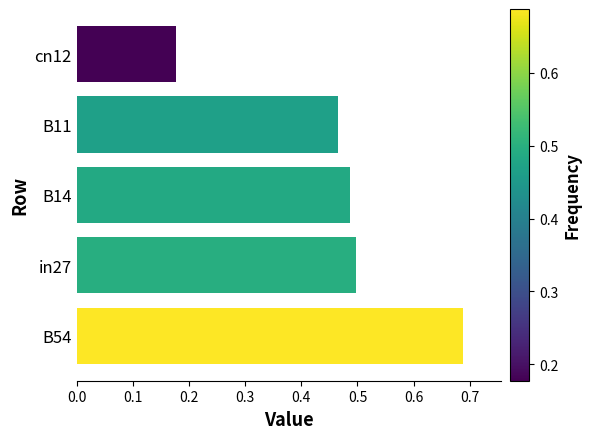

The value at B54 is 0.9. True or false?

False